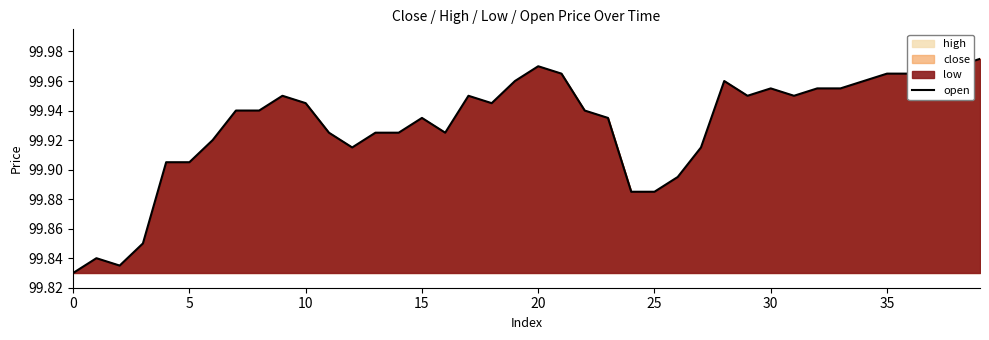

Is it true that the value at 15 is 147.7?

False